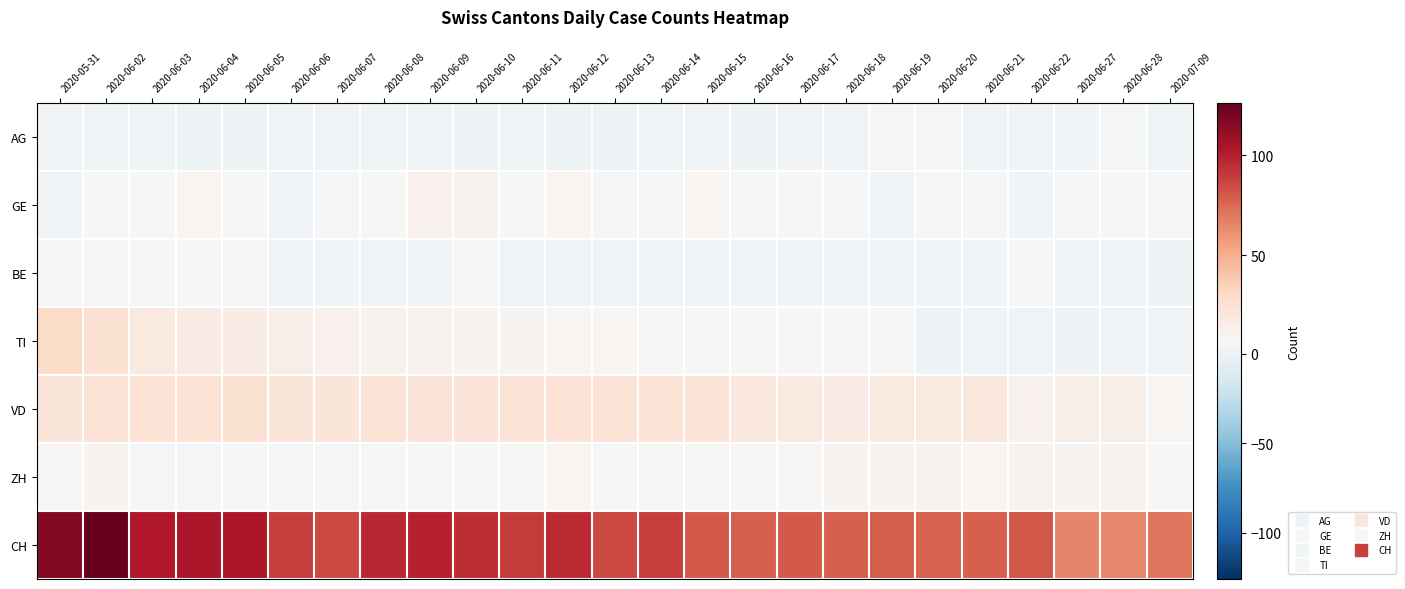

Reading left to right, what are all the values shown in this chart?

AG: 2020-05-31=3	2020-06-02=1	2020-06-03=1	2020-06-04=0	2020-06-05=0	2020-06-06=1	2020-06-07=2	2020-06-08=1	2020-06-09=1	2020-06-10=0	2020-06-11=1	2020-06-12=0	2020-06-13=0	2020-06-14=1	2020-06-15=2	2020-06-16=0	2020-06-17=2	2020-06-18=2	2020-06-19=4	2020-06-20=4	2020-06-21=2	2020-06-22=2	2020-06-27=3	2020-06-28=4	2020-07-09=1
GE: 2020-05-31=2	2020-06-02=7	2020-06-03=7	2020-06-04=9	2020-06-05=6	2020-06-06=3	2020-06-07=5	2020-06-08=6	2020-06-09=12	2020-06-10=11	2020-06-11=6	2020-06-12=9	2020-06-13=5	2020-06-14=5	2020-06-15=9	2020-06-16=6	2020-06-17=6	2020-06-18=4	2020-06-19=3	2020-06-20=5	2020-06-21=4	2020-06-22=3	2020-06-27=5	2020-06-28=6	2020-07-09=4
BE: 2020-05-31=8	2020-06-02=6	2020-06-03=6	2020-06-04=6	2020-06-05=5	2020-06-06=1	2020-06-07=3	2020-06-08=2	2020-06-09=3	2020-06-10=4	2020-06-11=1	2020-06-12=1	2020-06-13=2	2020-06-14=1	2020-06-15=1	2020-06-16=1	2020-06-17=3	2020-06-18=3	2020-06-19=2	2020-06-20=2	2020-06-21=3	2020-06-22=7	2020-06-27=2	2020-06-28=1	2020-07-09=0
TI: 2020-05-31=29	2020-06-02=25	2020-06-03=19	2020-06-04=17	2020-06-05=16	2020-06-06=14	2020-06-07=12	2020-06-08=11	2020-06-09=11	2020-06-10=10	2020-06-11=10	2020-06-12=9	2020-06-13=9	2020-06-14=8	2020-06-15=6	2020-06-16=6	2020-06-17=6	2020-06-18=6	2020-06-19=6	2020-06-20=0	2020-06-21=1	2020-06-22=2	2020-06-27=0	2020-06-28=1	2020-07-09=2
VD: 2020-05-31=21	2020-06-02=24	2020-06-03=24	2020-06-04=24	2020-06-05=25	2020-06-06=21	2020-06-07=21	2020-06-08=23	2020-06-09=22	2020-06-10=22	2020-06-11=23	2020-06-12=24	2020-06-13=23	2020-06-14=23	2020-06-15=23	2020-06-16=20	2020-06-17=18	2020-06-18=17	2020-06-19=19	2020-06-20=19	2020-06-21=20	2020-06-22=12	2020-06-27=14	2020-06-28=14	2020-07-09=9
ZH: 2020-05-31=8	2020-06-02=10	2020-06-03=4	2020-06-04=4	2020-06-05=6	2020-06-06=5	2020-06-07=5	2020-06-08=7	2020-06-09=6	2020-06-10=7	2020-06-11=8	2020-06-12=9	2020-06-13=7	2020-06-14=8	2020-06-15=8	2020-06-16=8	2020-06-17=8	2020-06-18=10	2020-06-19=10	2020-06-20=11	2020-06-21=9	2020-06-22=11	2020-06-27=10	2020-06-28=11	2020-07-09=7
CH: 2020-05-31=116	2020-06-02=126	2020-06-03=102	2020-06-04=103	2020-06-05=103	2020-06-06=89	2020-06-07=86	2020-06-08=97	2020-06-09=99	2020-06-10=95	2020-06-11=90	2020-06-12=96	2020-06-13=86	2020-06-14=89	2020-06-15=80	2020-06-16=78	2020-06-17=80	2020-06-18=78	2020-06-19=79	2020-06-20=77	2020-06-21=78	2020-06-22=81	2020-06-27=65	2020-06-28=64	2020-07-09=71